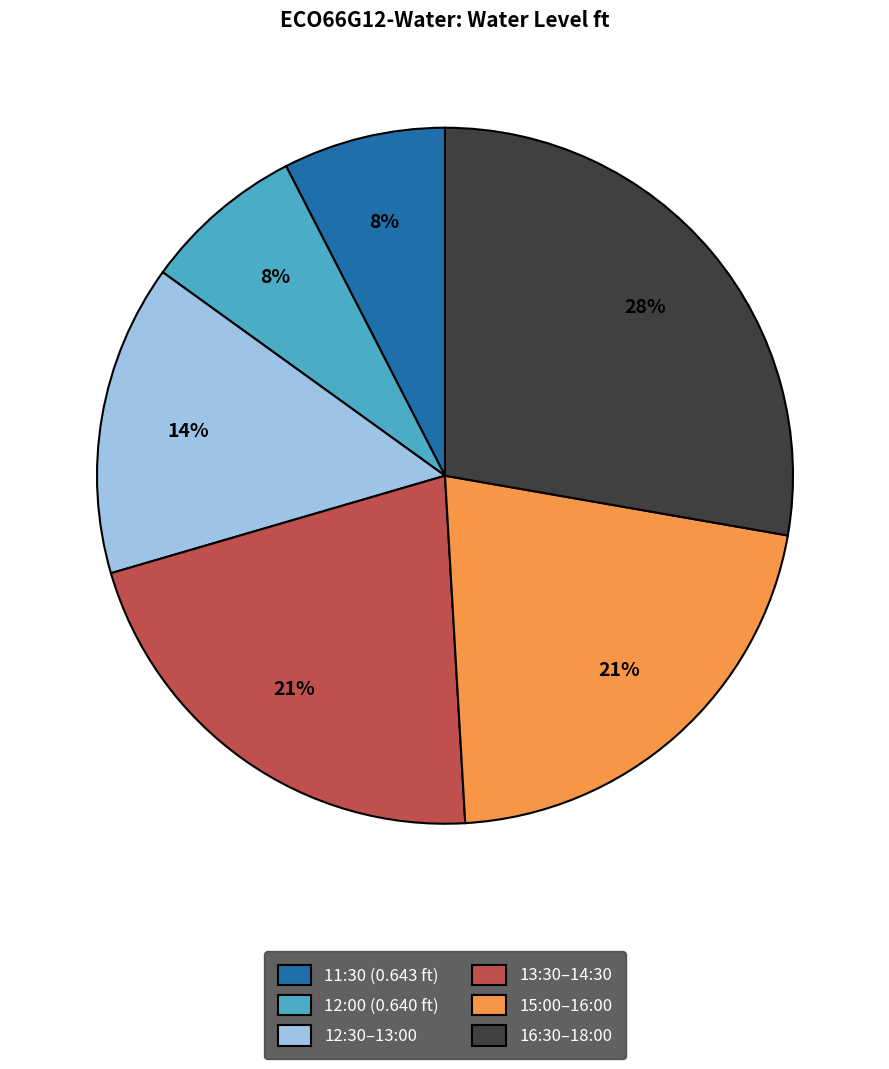

What is the largest slice in the pie chart?

16:30–18:00